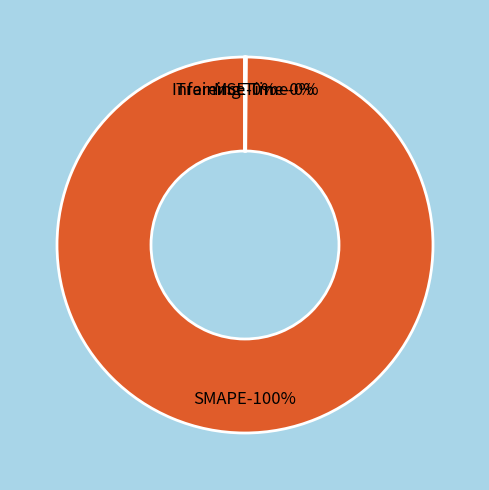

Which slice is the largest?

SMAPE